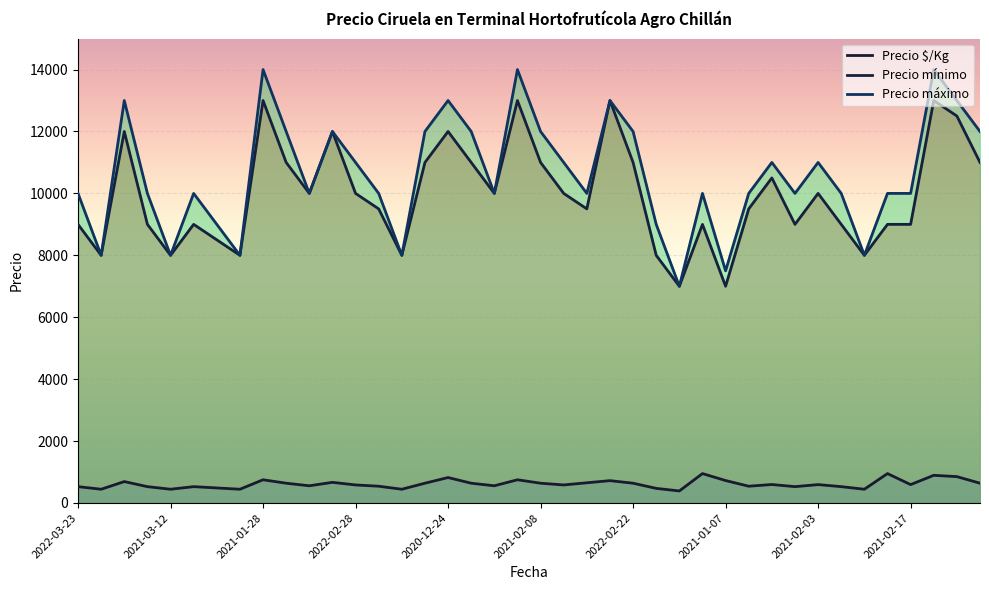

How many lines are shown in the chart?

3